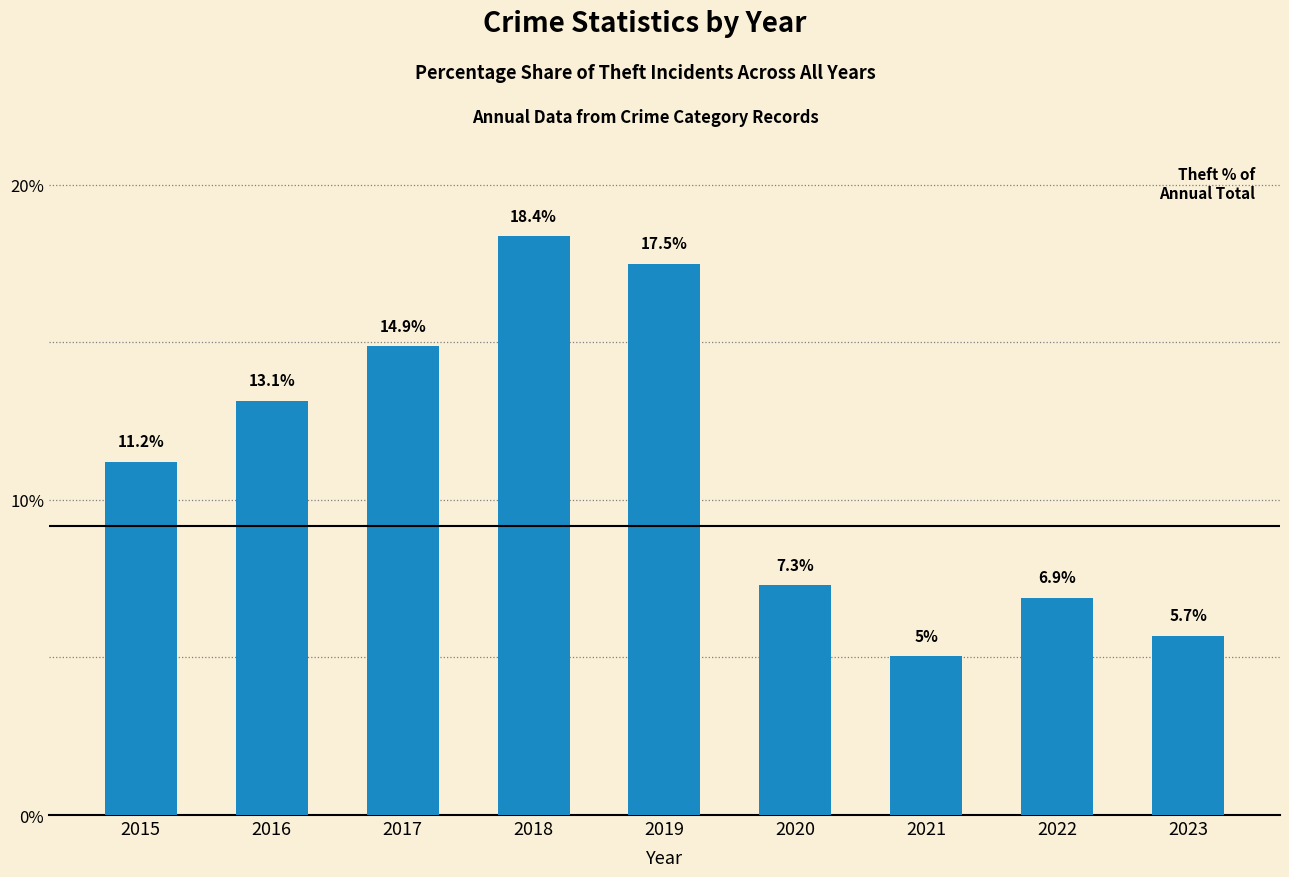

Does the chart contain any negative values?

No